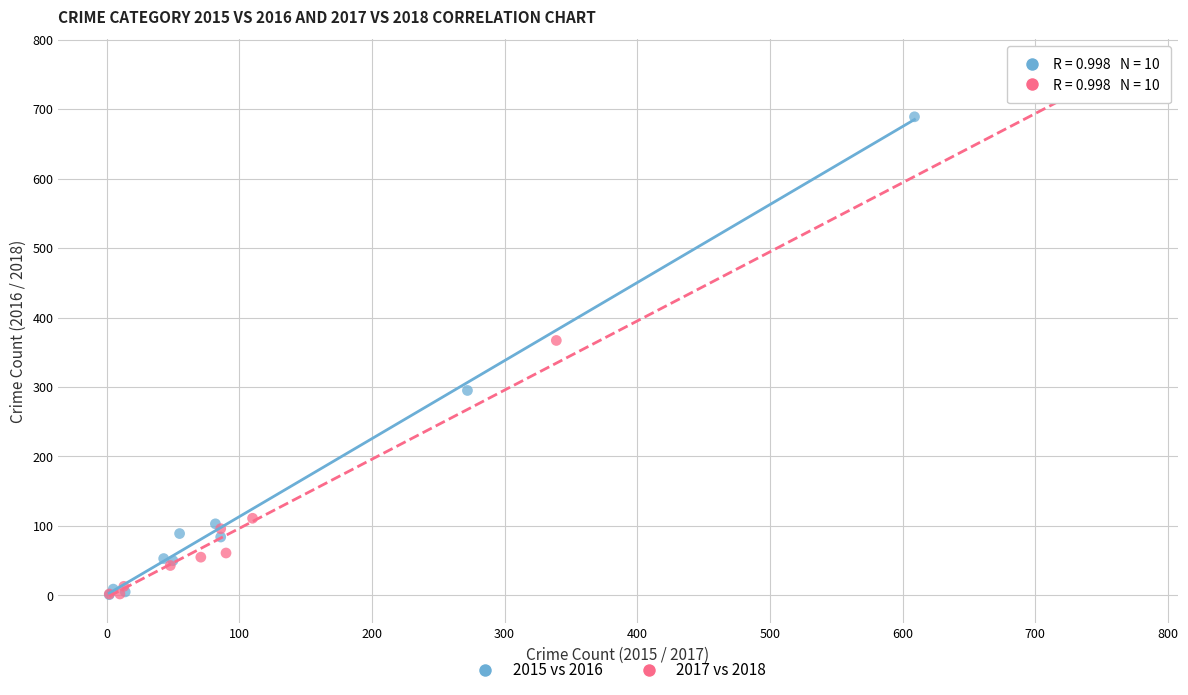

Which series has the widest spread of Y values?

2017 vs 2018